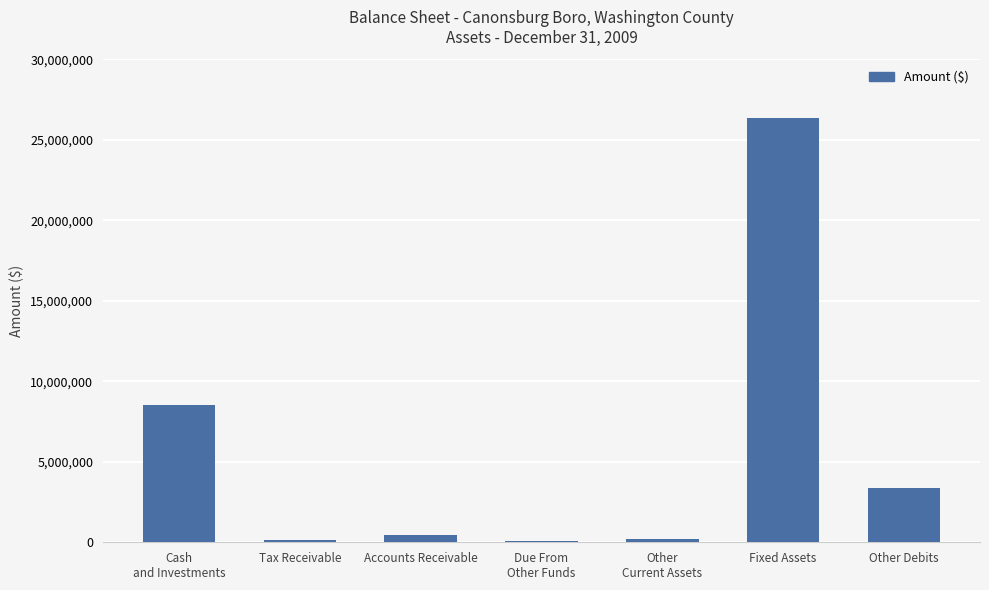

The chart shows a value of 4458367 at Other Debits. True or false?

False